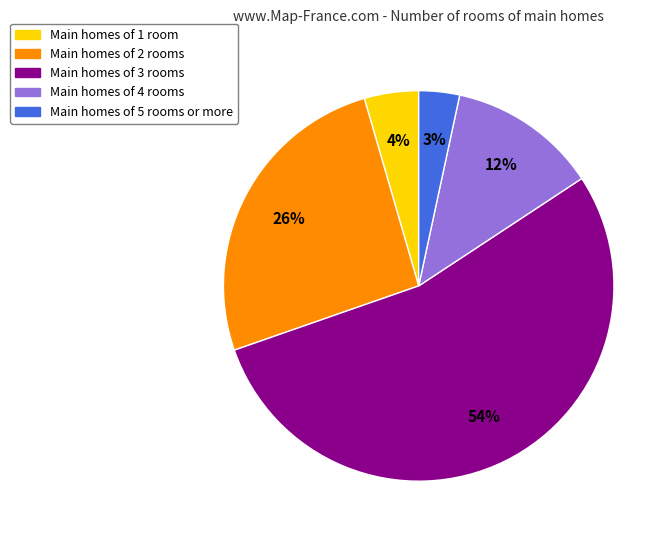

Is there any slice that represents more than half of the pie?

Yes